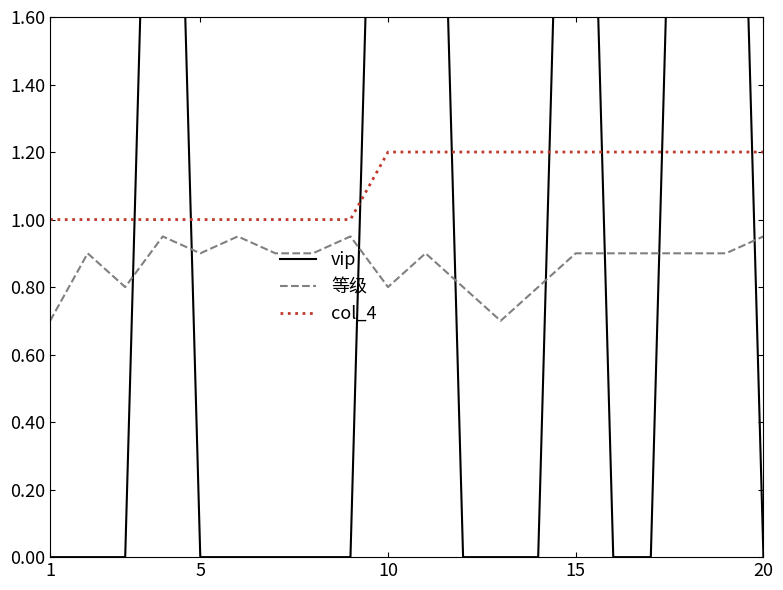

At how many categories does at least one series exceed 1?

12